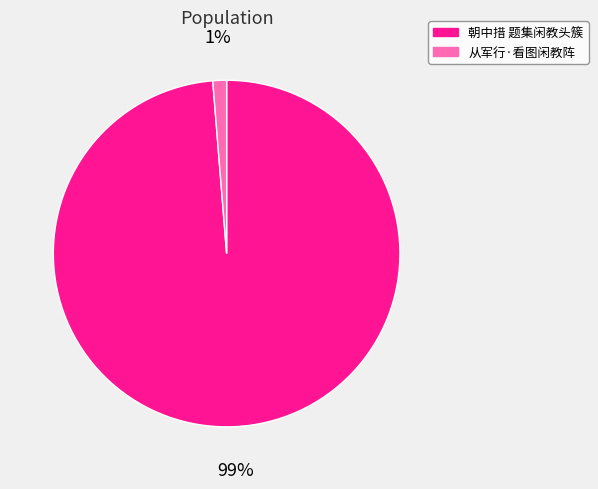

Which slice is the smallest?

从军行·看图闲教阵